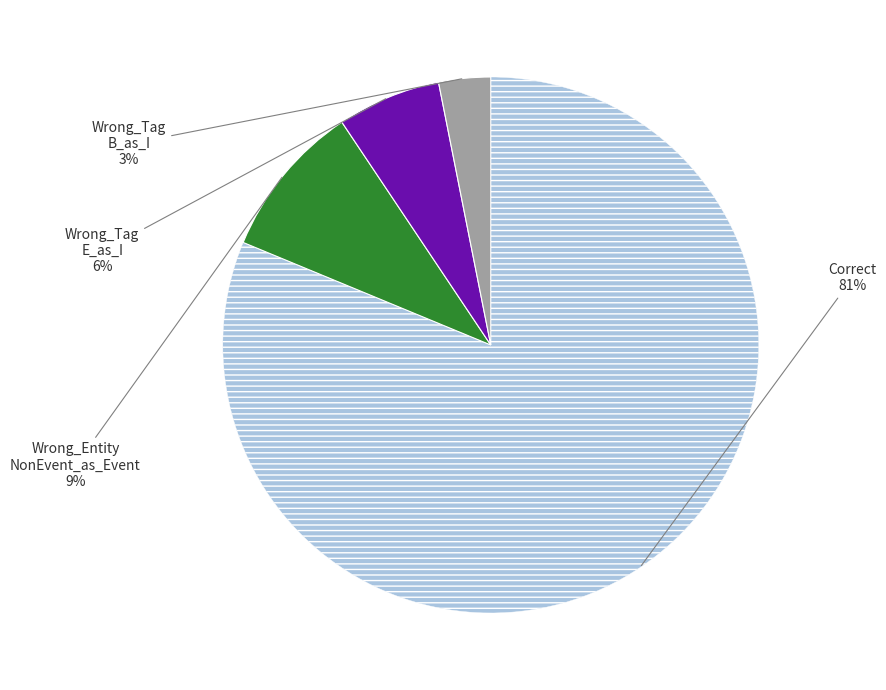

To the nearest percent, what is the average slice percentage?

25%